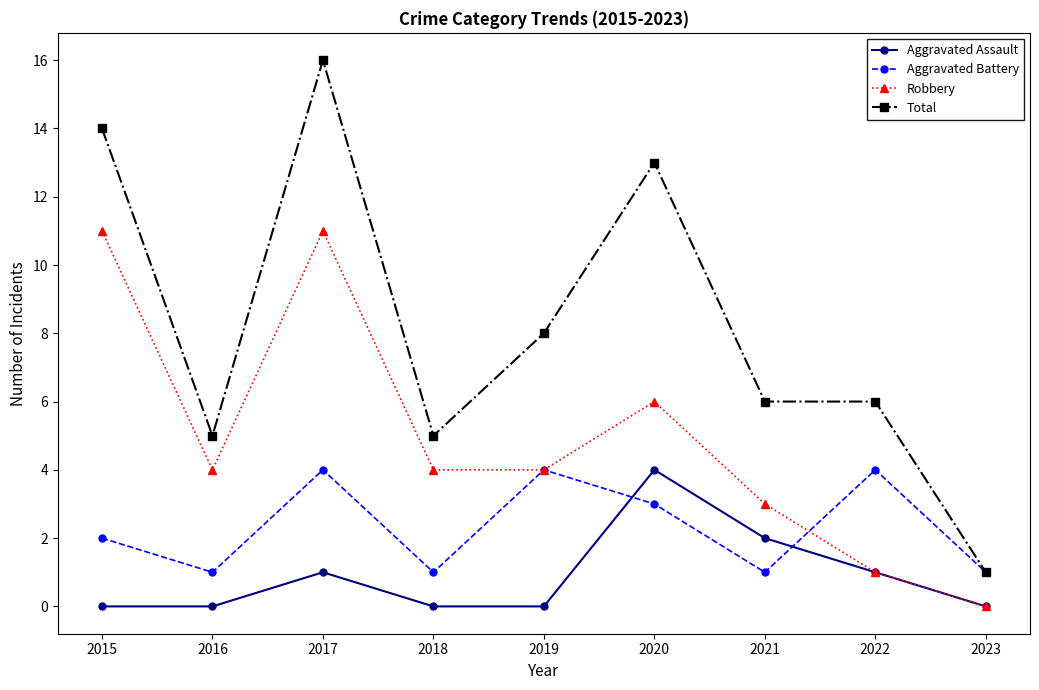

After their last crossing, which series has the higher values: Aggravated Battery or Aggravated Assault?

Aggravated Battery